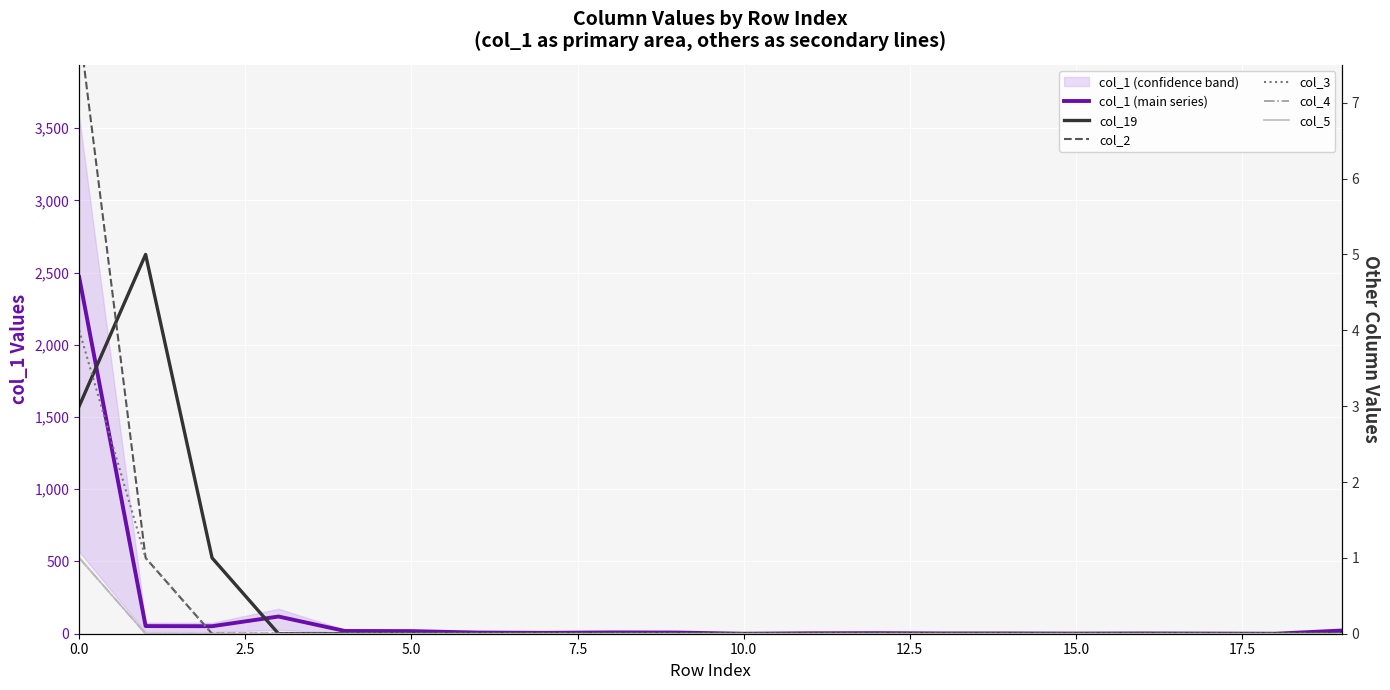

How many lines are shown in the chart?

6